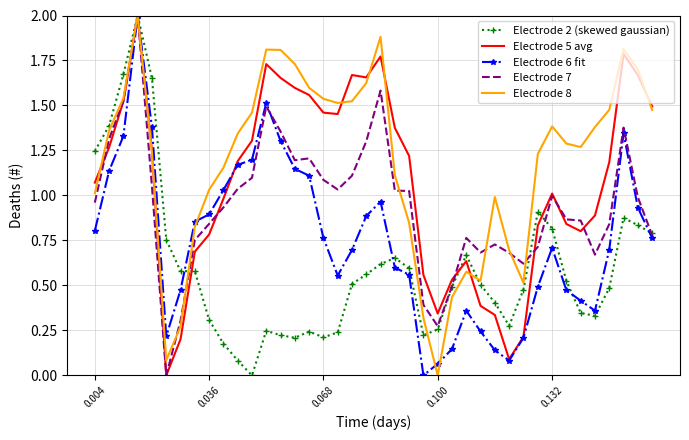

What is the highest value of the Electrode 6 fit series?

2.0